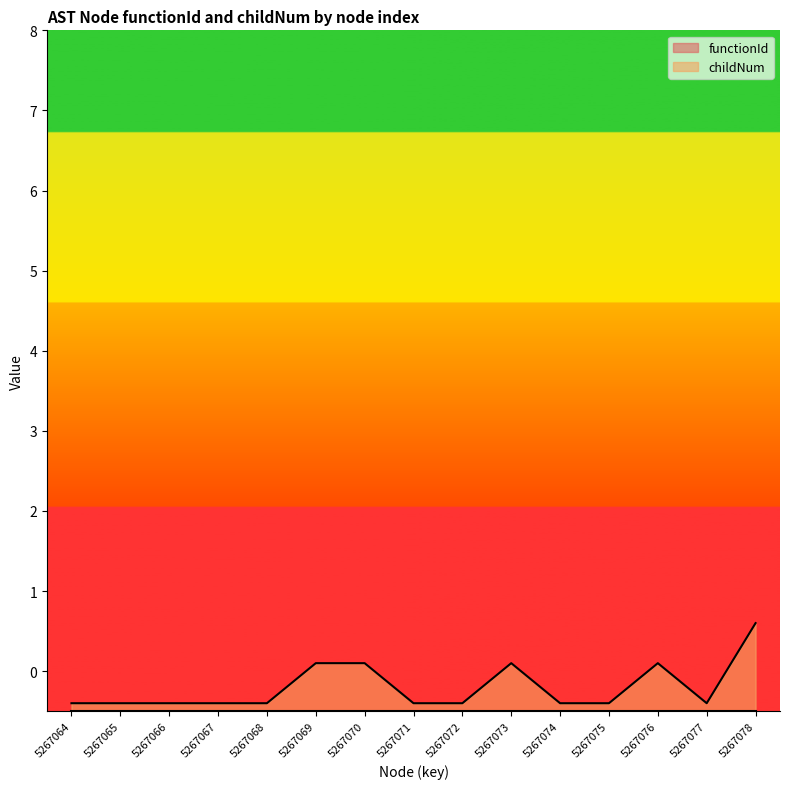

Is it true that the value at 5267066 is -0.4?

True